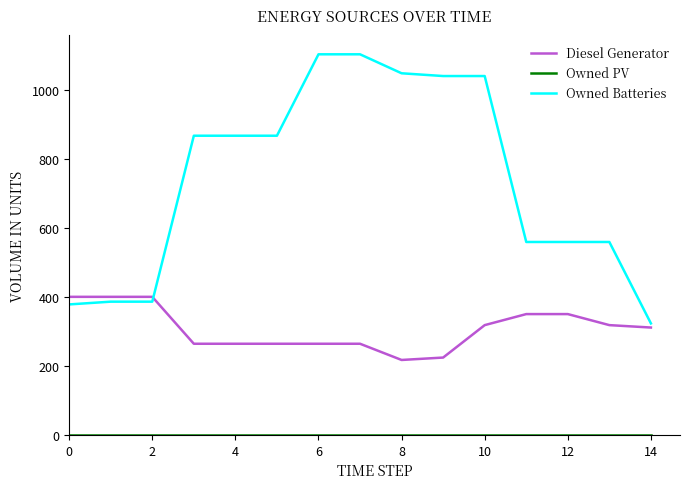

What is the lowest value of the Owned Batteries series?

323.0